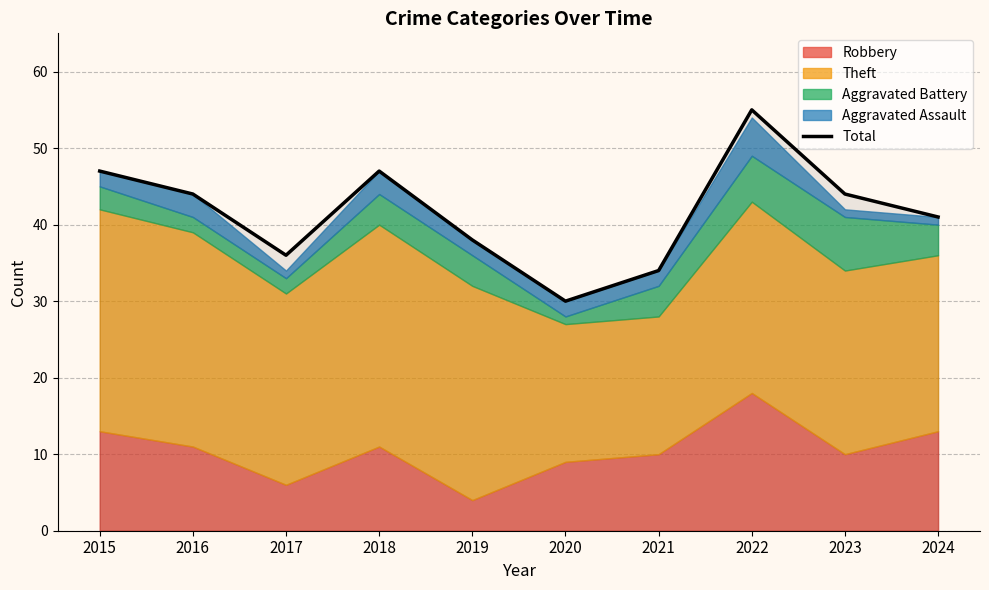

True or false: the data shows 44 at 2016.

True